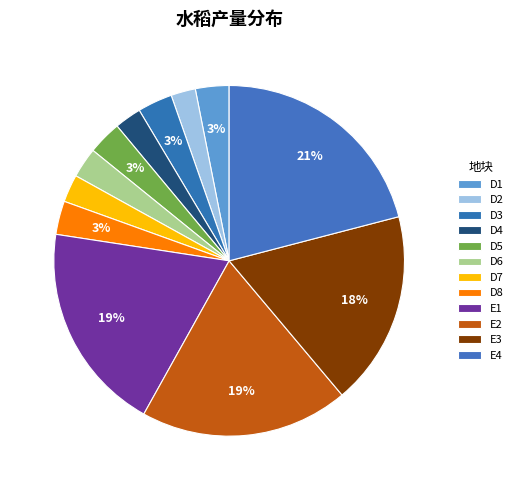

What portion of the pie excludes E2?

80.8%